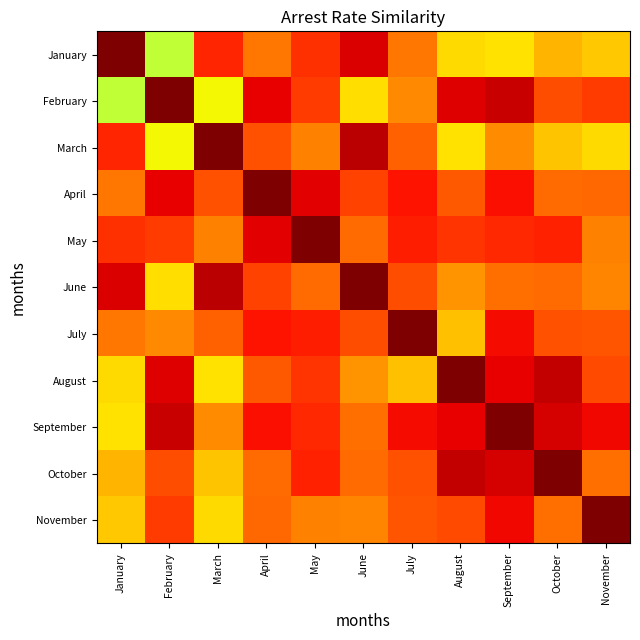

Reading right to left, list all the values displayed in this chart.

January: November=0.7	October=0.7	September=0.7	August=0.7	July=0.8	June=0.9	May=0.9	April=0.8	March=0.9	February=0.6	January=1.0
February: November=0.8	October=0.8	September=0.9	August=0.9	July=0.8	June=0.7	May=0.8	April=0.9	March=0.6	February=1.0	January=0.6
March: November=0.7	October=0.7	September=0.8	August=0.7	July=0.8	June=0.9	May=0.8	April=0.8	March=1.0	February=0.6	January=0.9
April: November=0.8	October=0.8	September=0.9	August=0.8	July=0.9	June=0.8	May=0.9	April=1.0	March=0.8	February=0.9	January=0.8
May: November=0.8	October=0.9	September=0.9	August=0.9	July=0.9	June=0.8	May=1.0	April=0.9	March=0.8	February=0.8	January=0.9
June: November=0.8	October=0.8	September=0.8	August=0.8	July=0.8	June=1.0	May=0.8	April=0.8	March=0.9	February=0.7	January=0.9
July: November=0.8	October=0.8	September=0.9	August=0.7	July=1.0	June=0.8	May=0.9	April=0.9	March=0.8	February=0.8	January=0.8
August: November=0.8	October=0.9	September=0.9	August=1.0	July=0.7	June=0.8	May=0.9	April=0.8	March=0.7	February=0.9	January=0.7
September: November=0.9	October=0.9	September=1.0	August=0.9	July=0.9	June=0.8	May=0.9	April=0.9	March=0.8	February=0.9	January=0.7
October: November=0.8	October=1.0	September=0.9	August=0.9	July=0.8	June=0.8	May=0.9	April=0.8	March=0.7	February=0.8	January=0.7
November: November=1.0	October=0.8	September=0.9	August=0.8	July=0.8	June=0.8	May=0.8	April=0.8	March=0.7	February=0.8	January=0.7